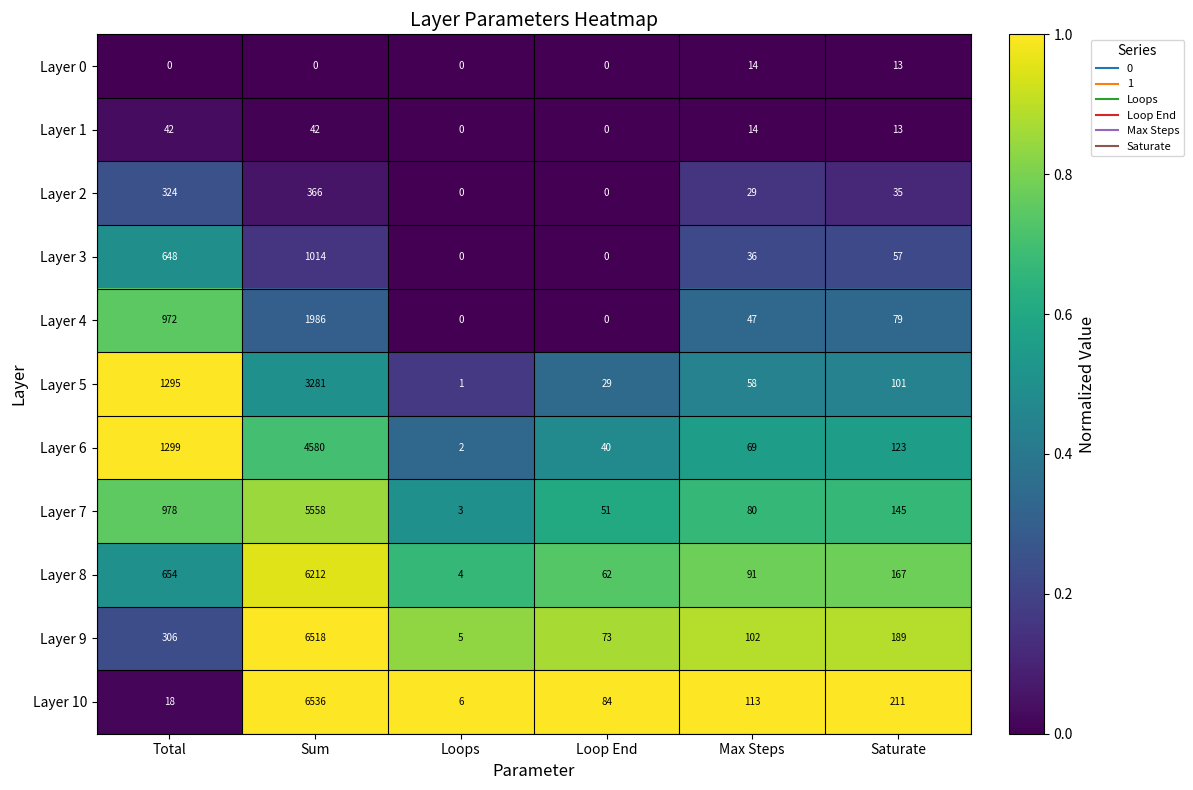

List the series in order of their peak value, highest first.

Layer 10, Layer 9, Layer 8, Layer 7, Layer 6, Layer 5, Layer 4, Layer 3, Layer 2, Layer 1, Layer 0